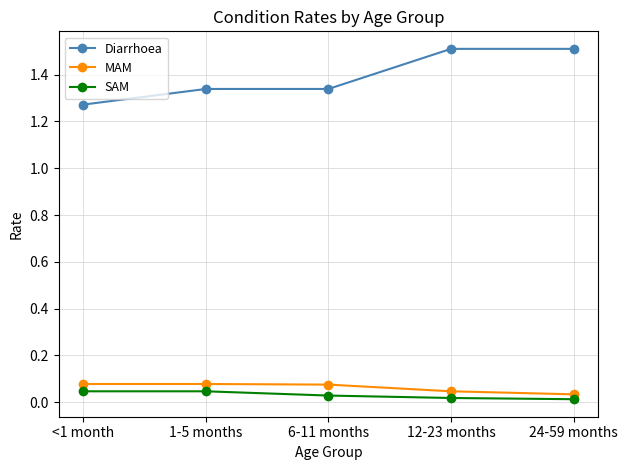

What is the greatest value displayed?

1.5